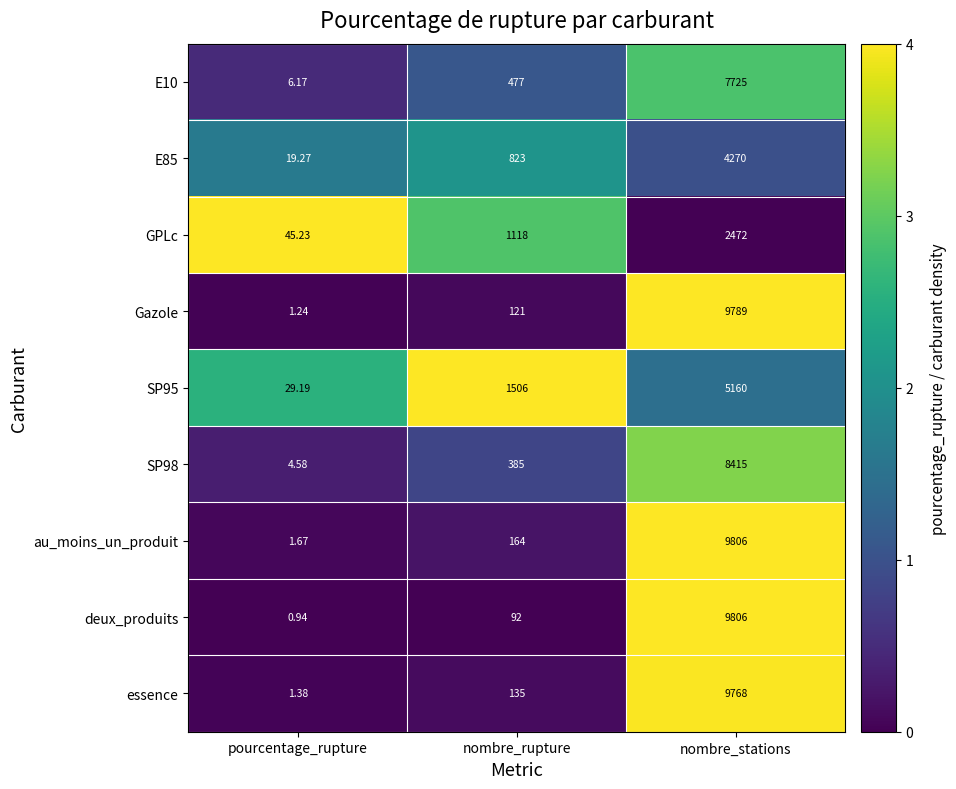

What is the spread (max minus min) of values at nombre_stations?

7334.0